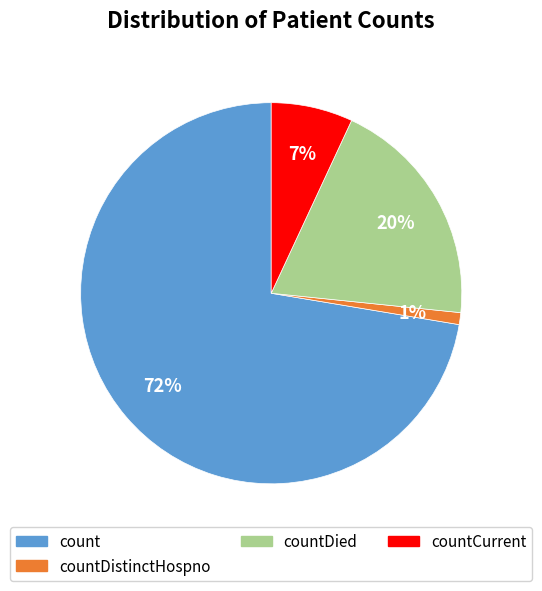

Does any single category account for the majority?

Yes